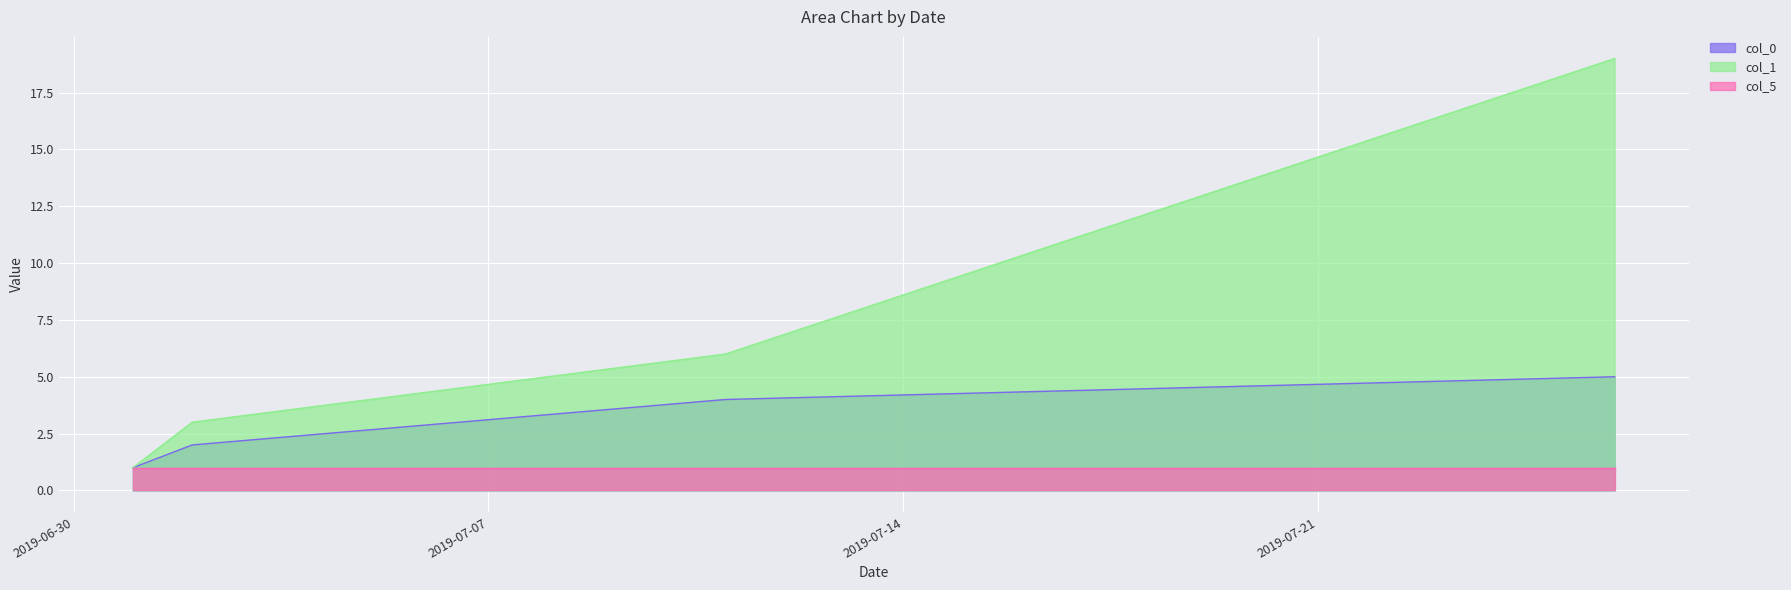

Is it true that col_1 equals 3 at 2019-07-02?

True